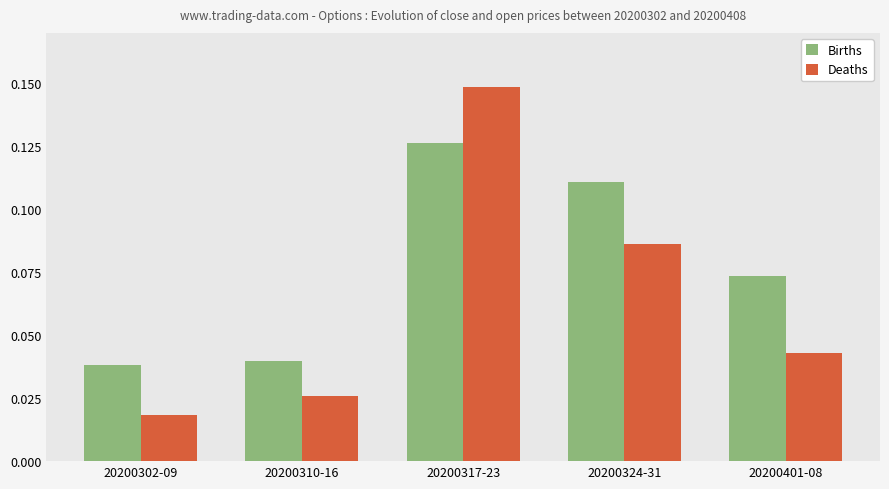

Which series has the largest range (max minus min)?

Deaths